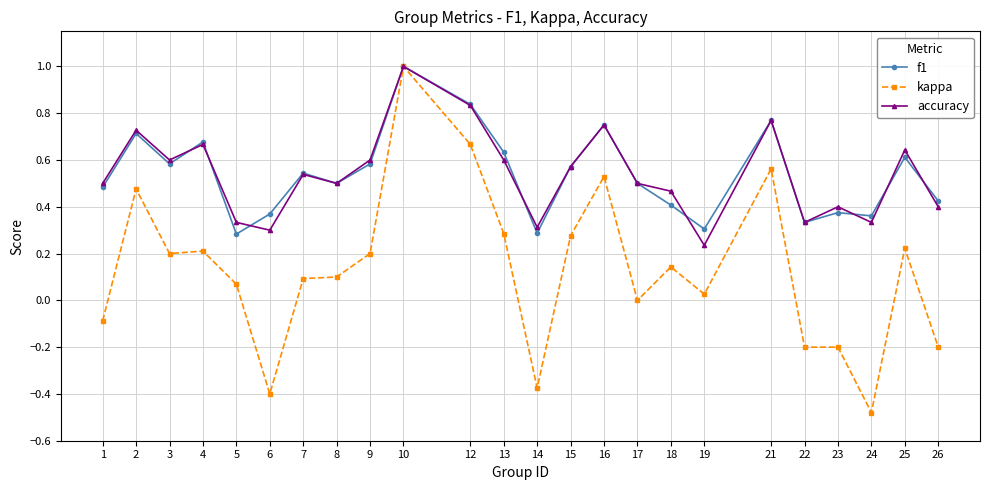

At which category does f1 reach its first local peak?

2